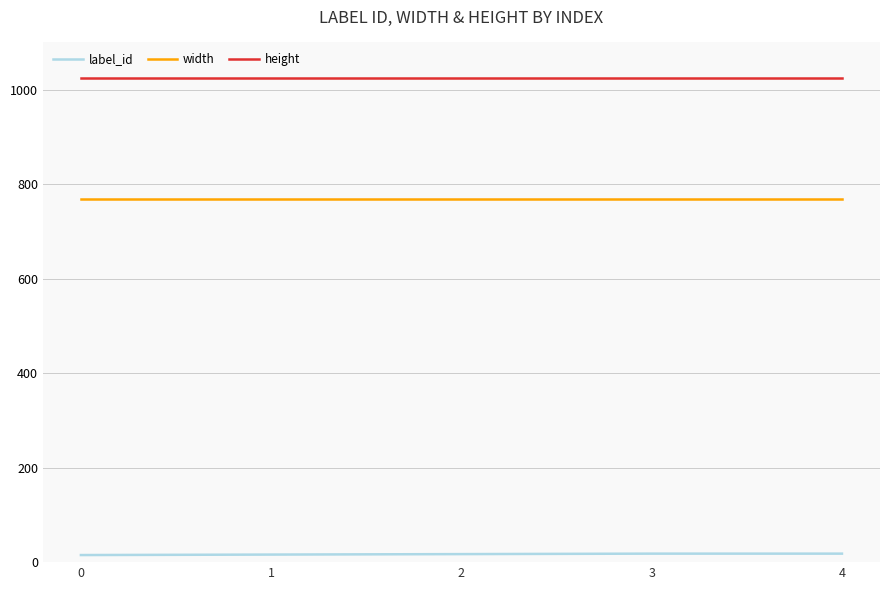

What is the average value of the height series?

1024